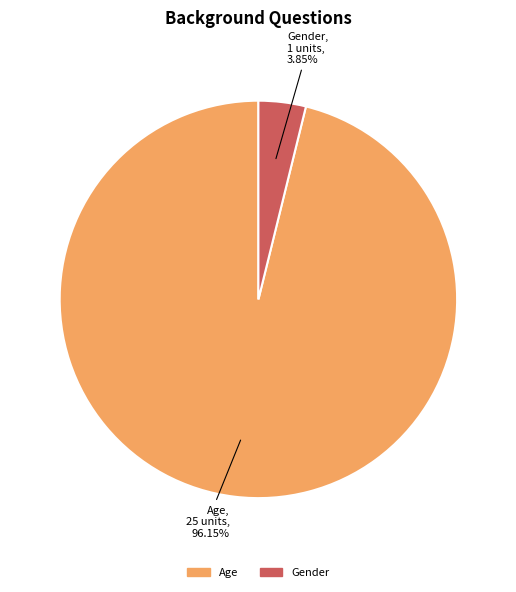

To the nearest percent, what is the difference between the Age and Gender slice percentages?

92%